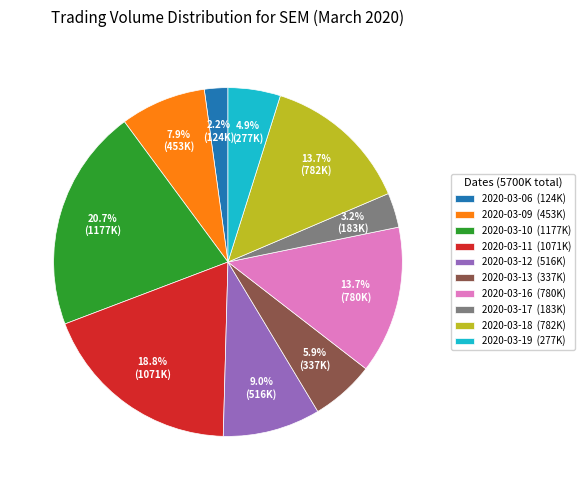

To the nearest percent, what is the difference between the 2020-03-10 and 2020-03-12 slice percentages?

12%